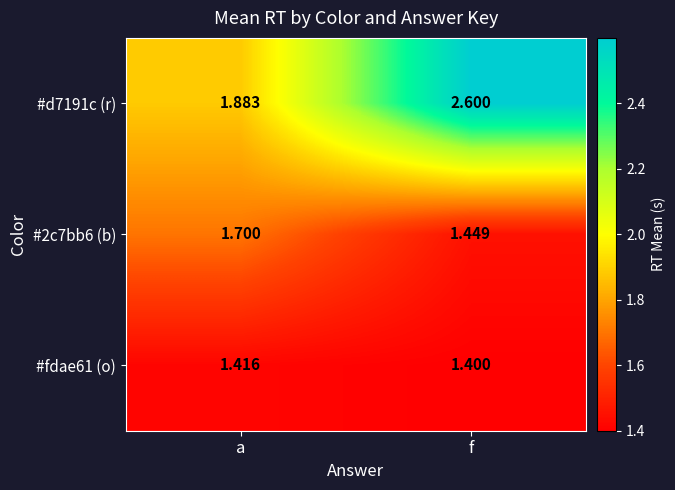

At which category does the chart reach its peak across all series?

f